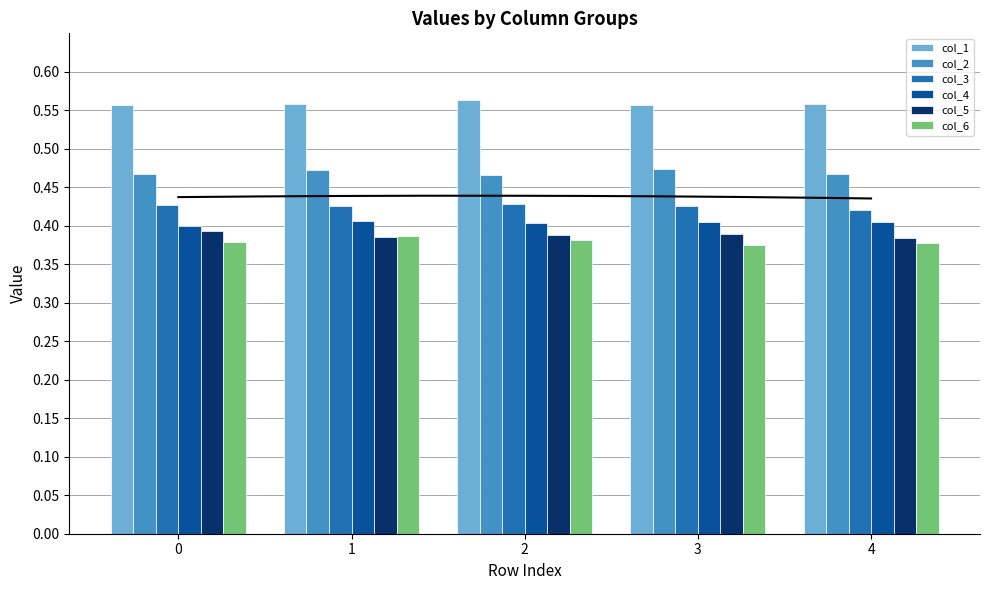

What is the difference between the highest and lowest values at 0?

0.2